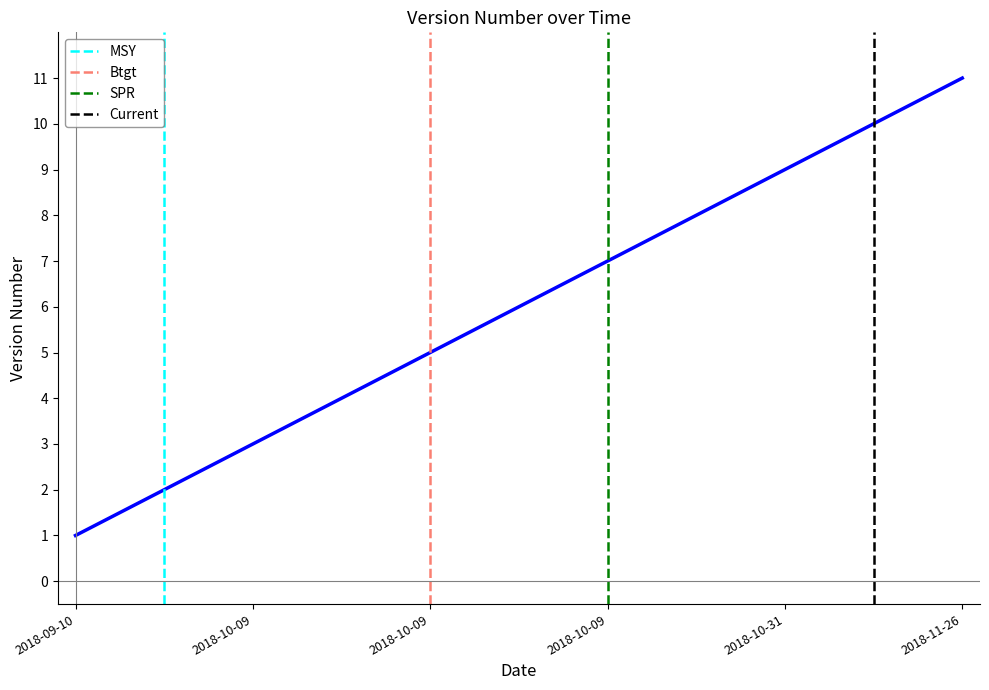

What is the difference between the maximum and minimum values?

10